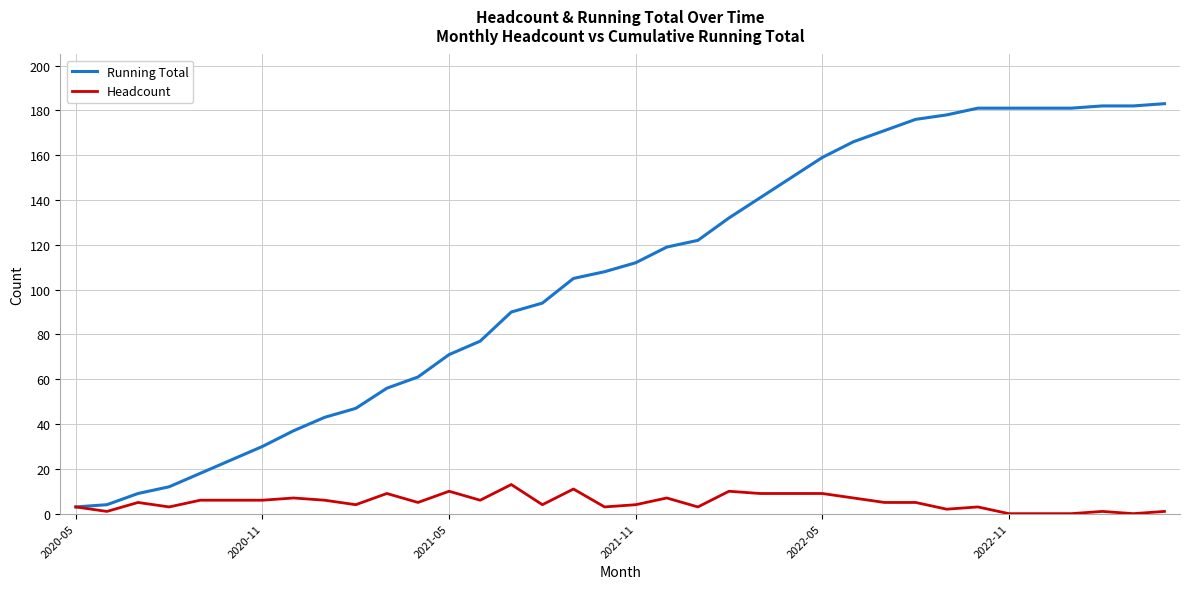

Which series has the largest total across all categories?

Running Total